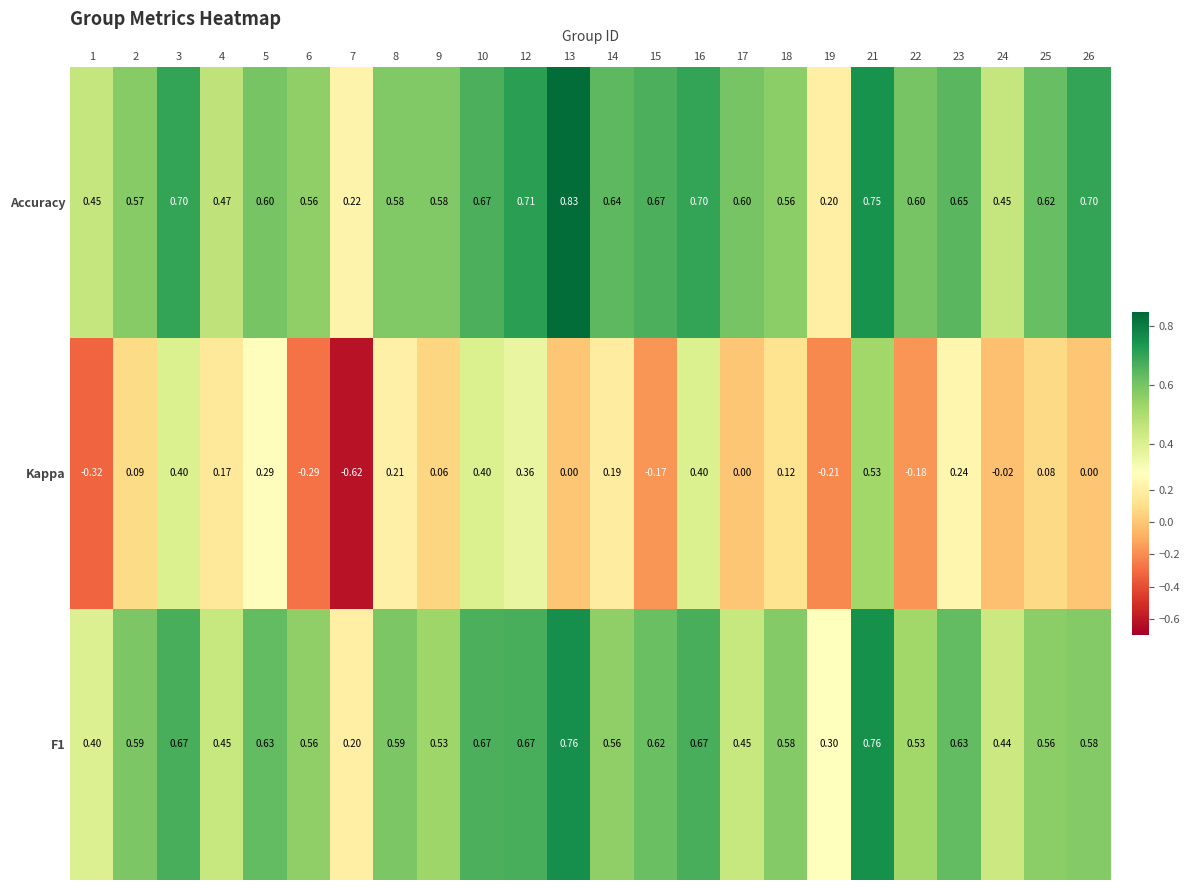

At which category does the chart reach its peak across all series?

13